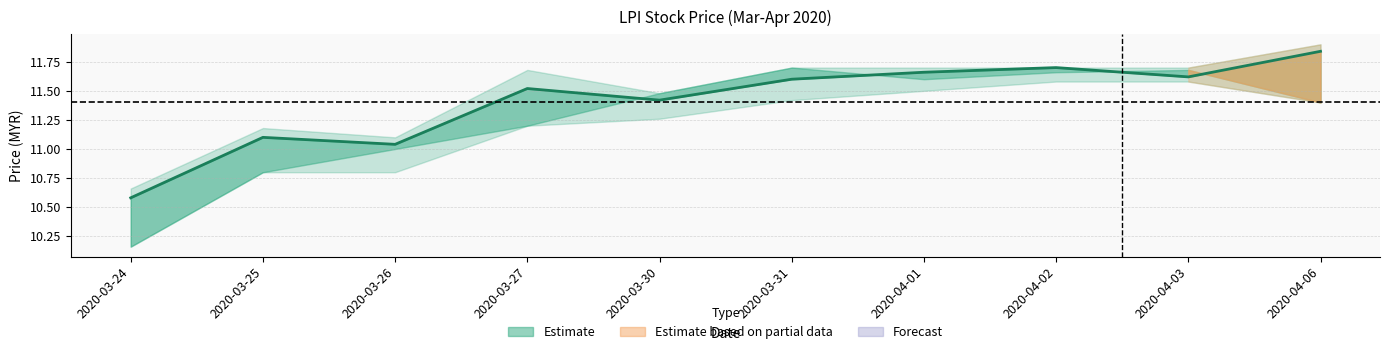

Does the chart have visible grid lines?

Yes